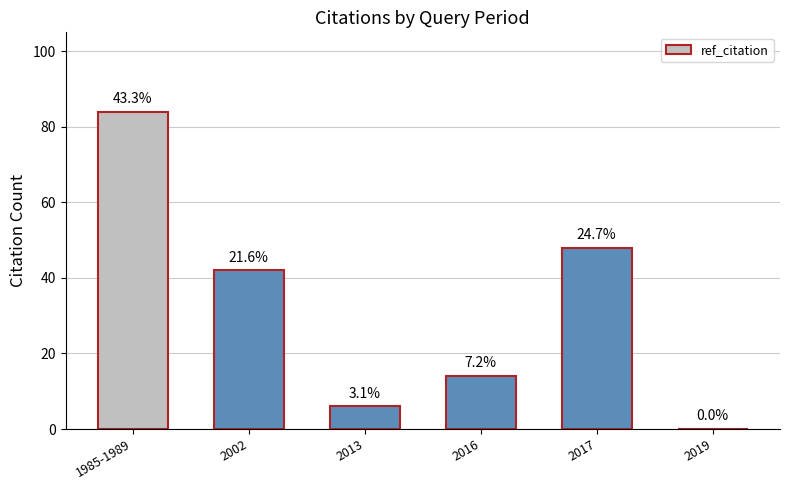

The chart shows a value of 111 at 1985-1989. True or false?

False